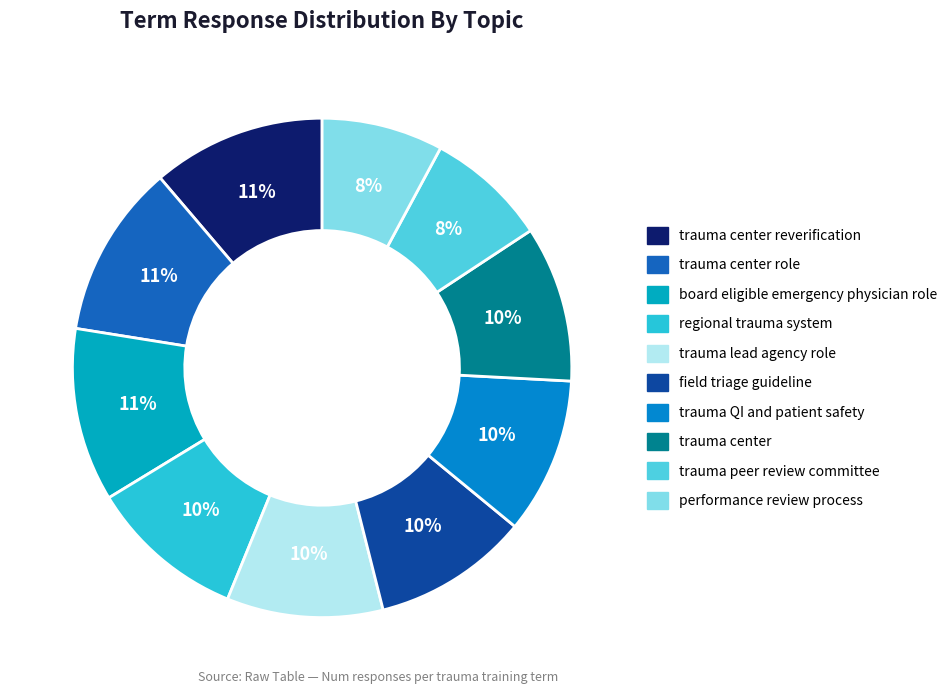

Which slice is the smallest?

trauma peer review committee meeting